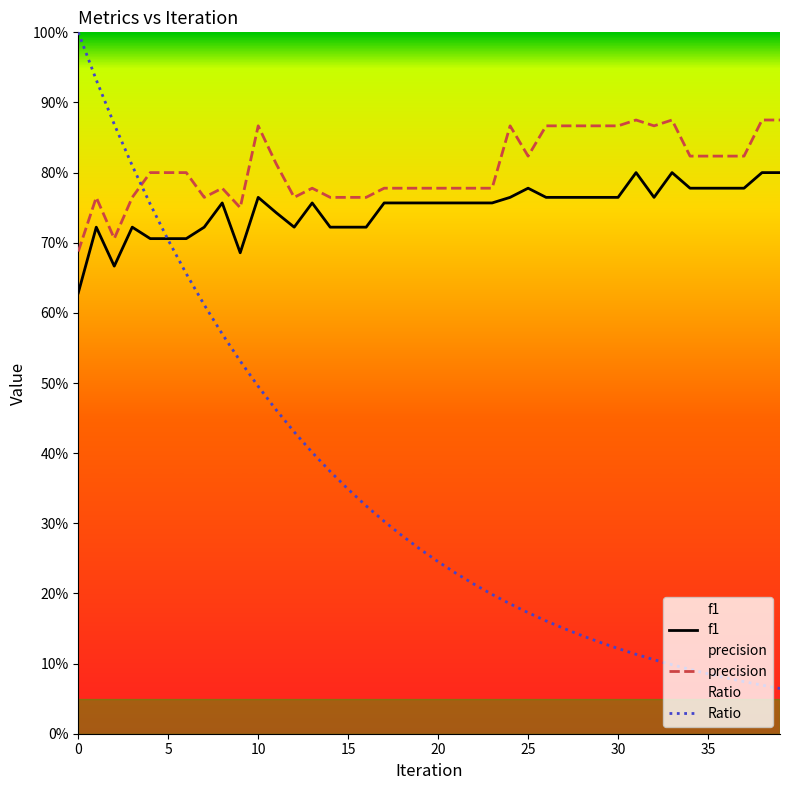

What is the average value of the f1 series?

0.7